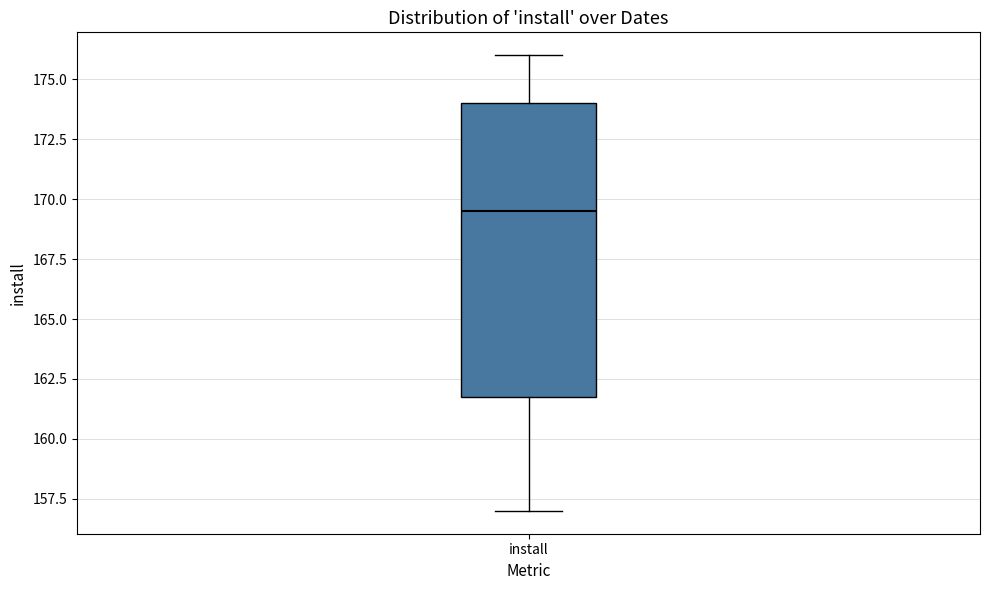

Where does the lower whisker of the box for install end on the y-axis? The values are not printed on the chart, so give them approximately, as read against the axis.

157.0